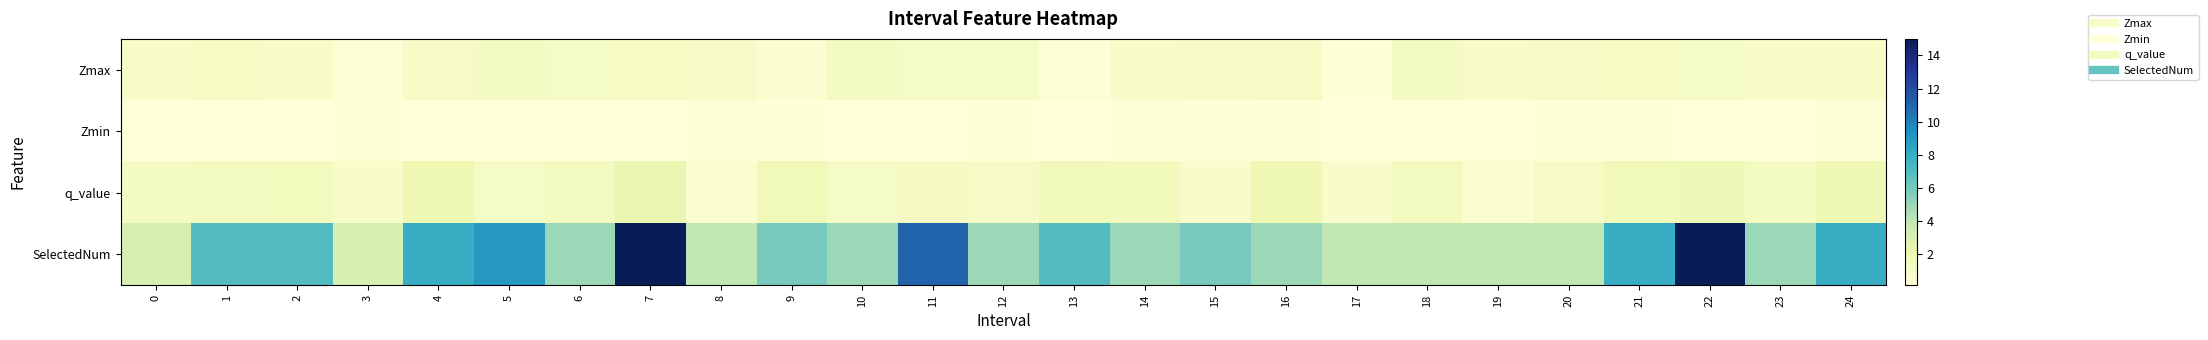

Which has a higher value, 12 or 11?

11